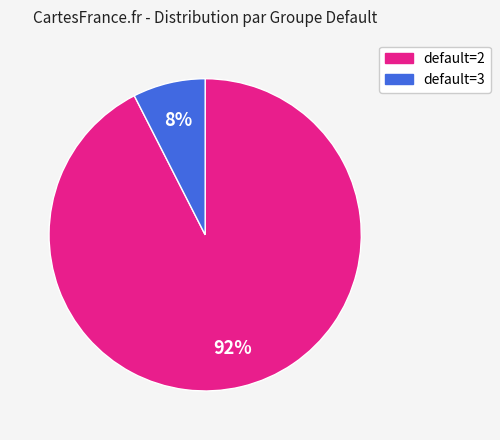

To the nearest percent, what is the average slice percentage?

50%